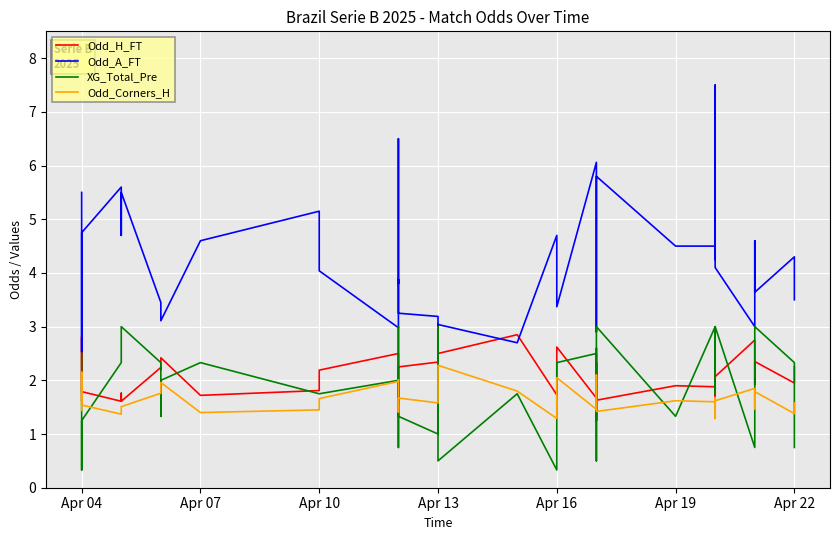

How many interior local peaks does the Odd_Corners_H series have?

11